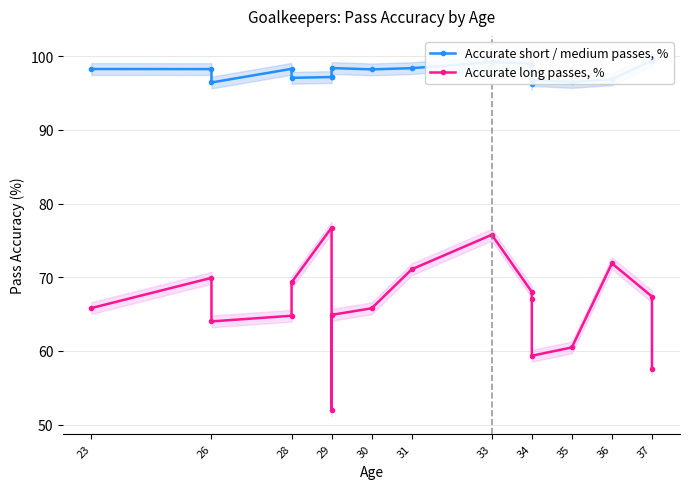

The value of Accurate short / medium passes, % at 33 is 166.8. True or false?

False